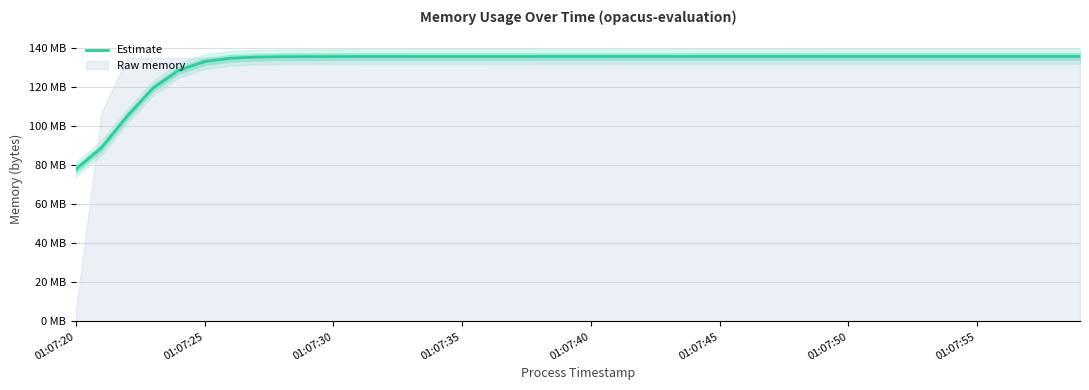

What is the maximum value shown in the chart?

135888893.7